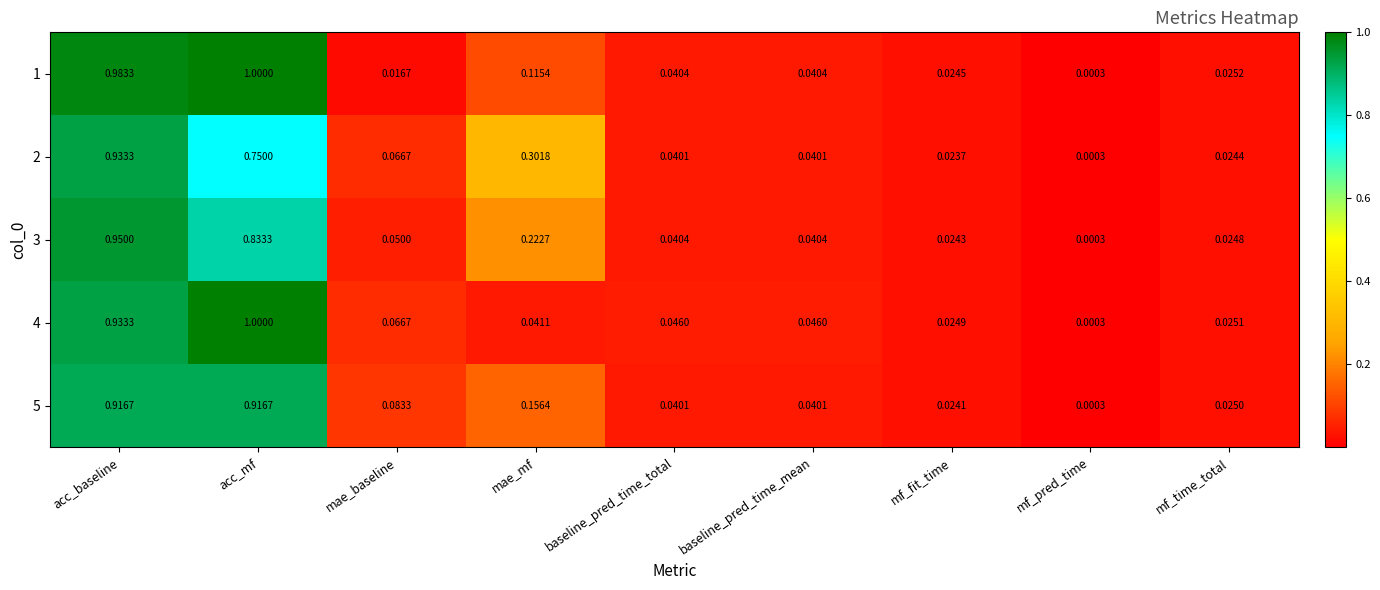

At which category is the sum across all series the highest?

acc_baseline